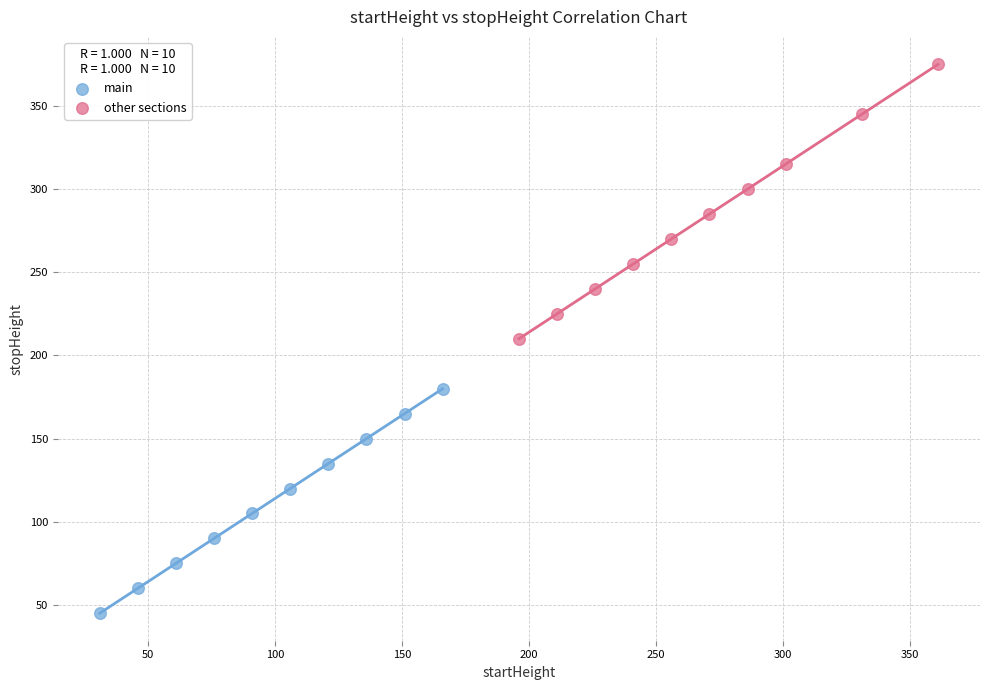

Which series has the widest spread of Y values?

other sections